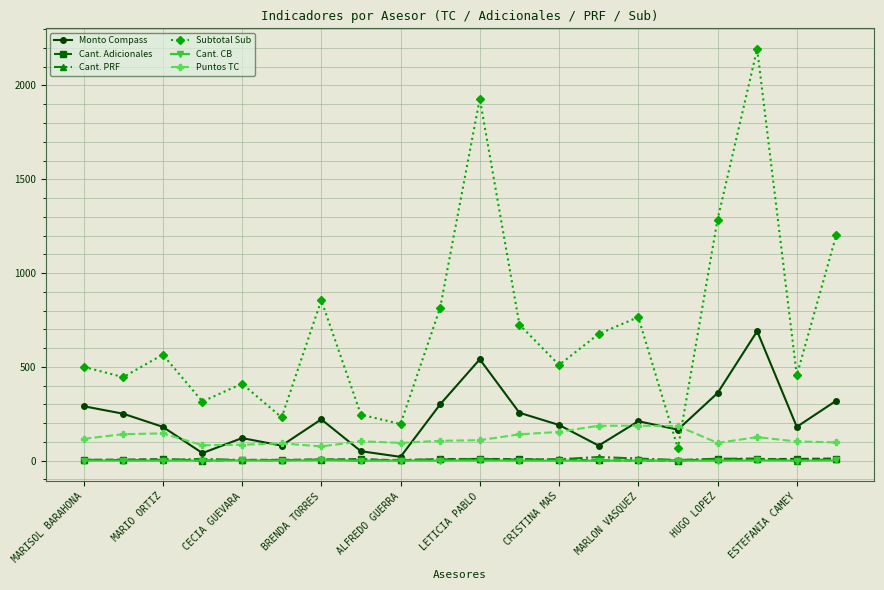

Which series has the largest total across all categories?

Subtotal Sub